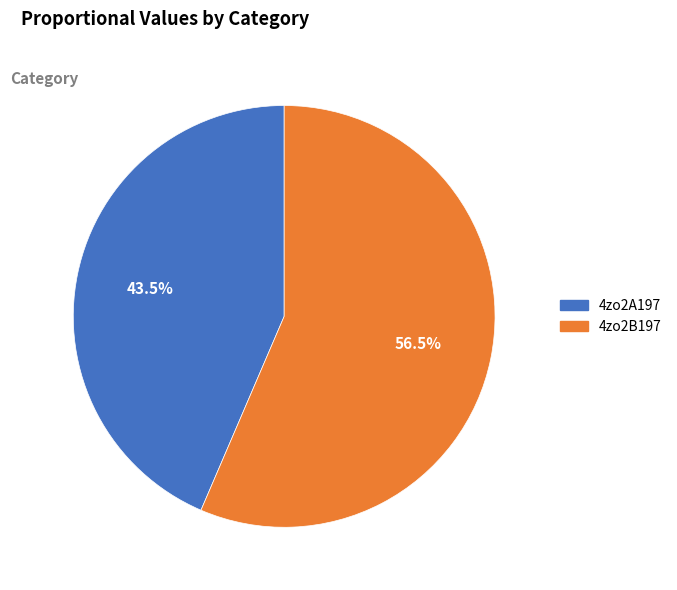

What is the ratio of the value at 4zo2A197 to the value at 4zo2B197?

0.8